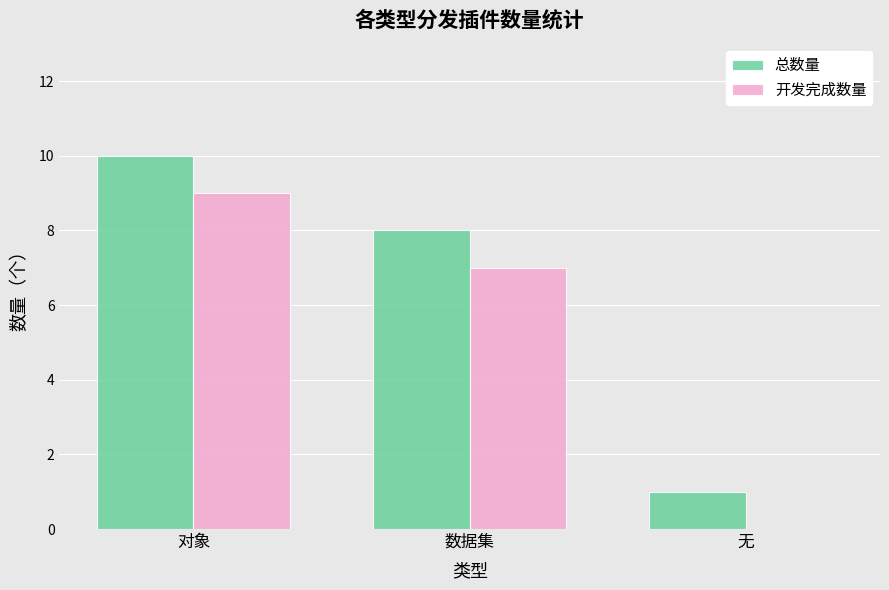

What is the maximum value for 开发完成数量?

9